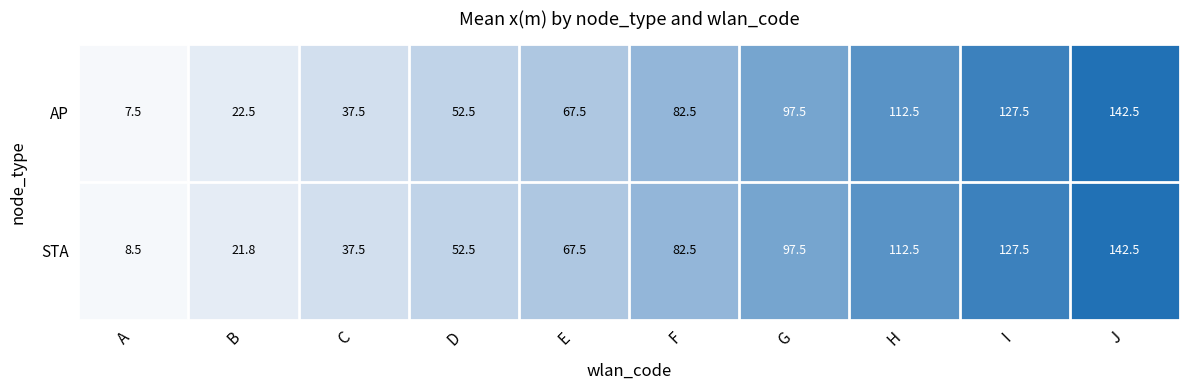

Rank the series by their average value, from lowest to highest.

AP, STA